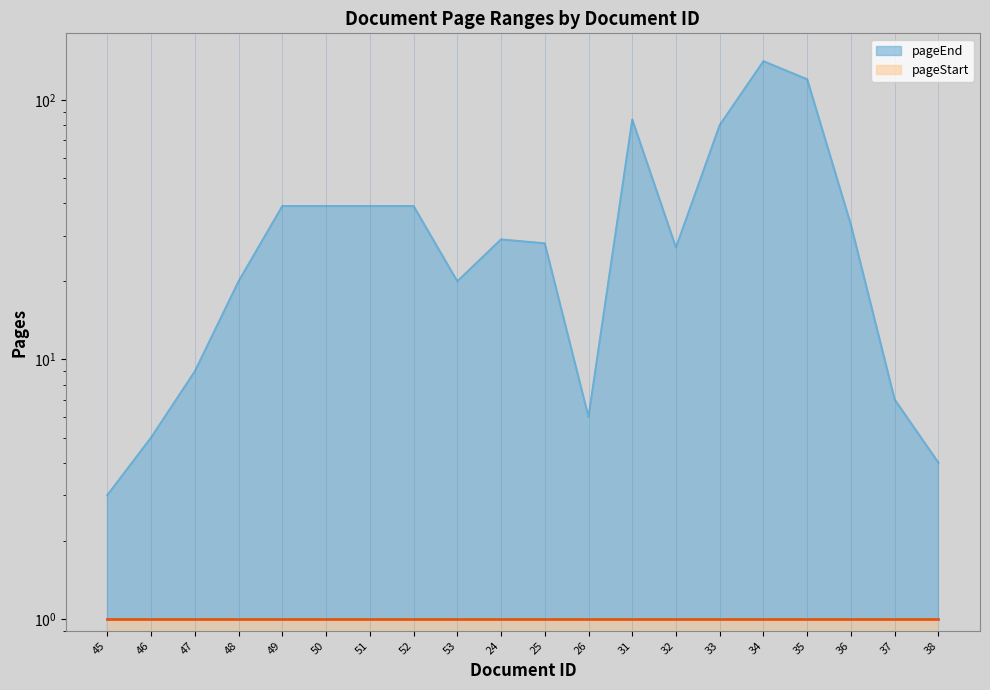

True or false: the data shows 39 at 51.

True